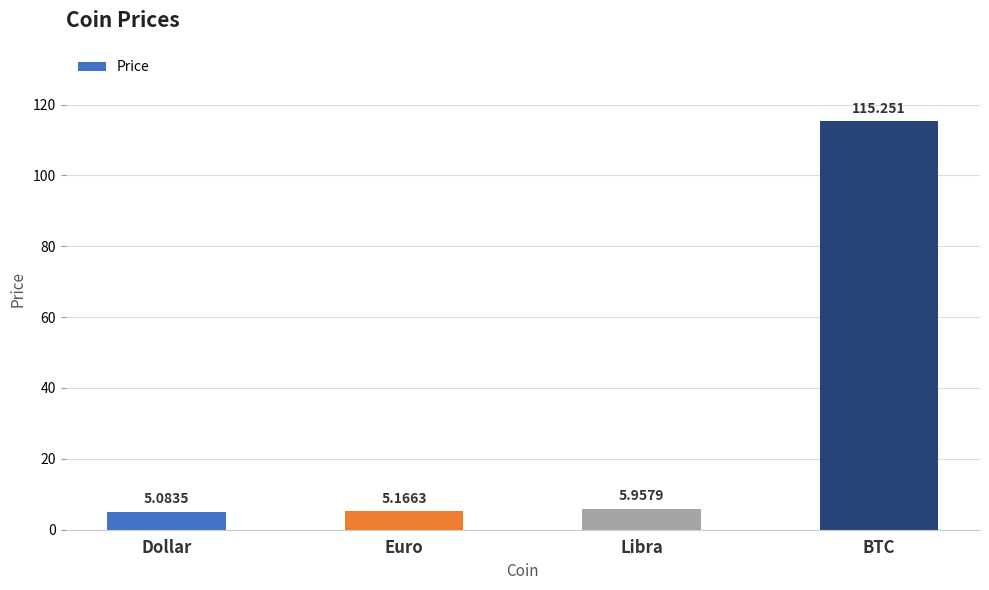

What is the label of the 4th bar from the left?

BTC